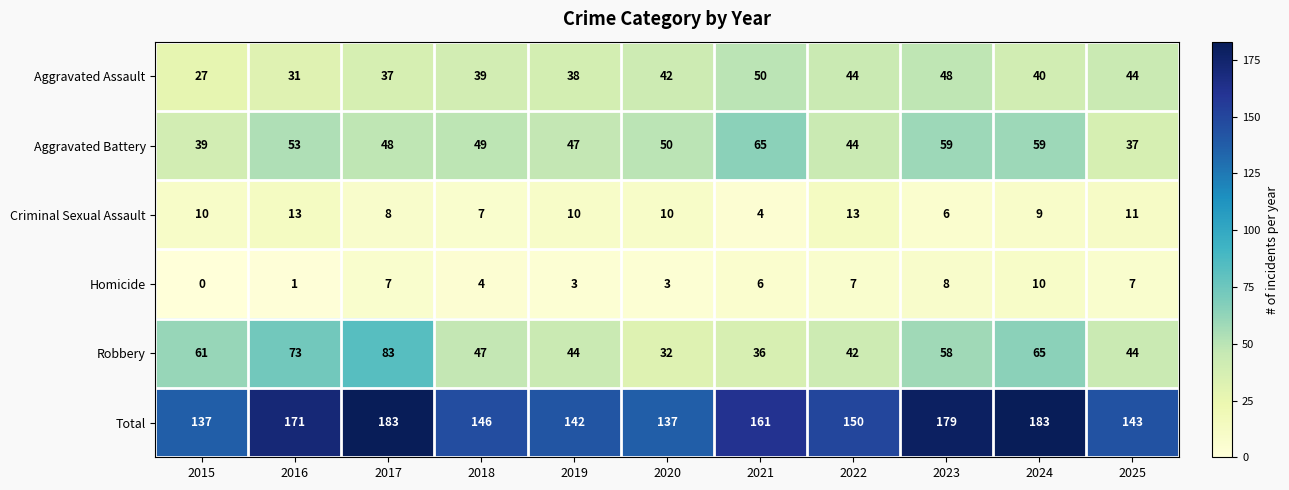

What is the total value across all series at 2020?

274